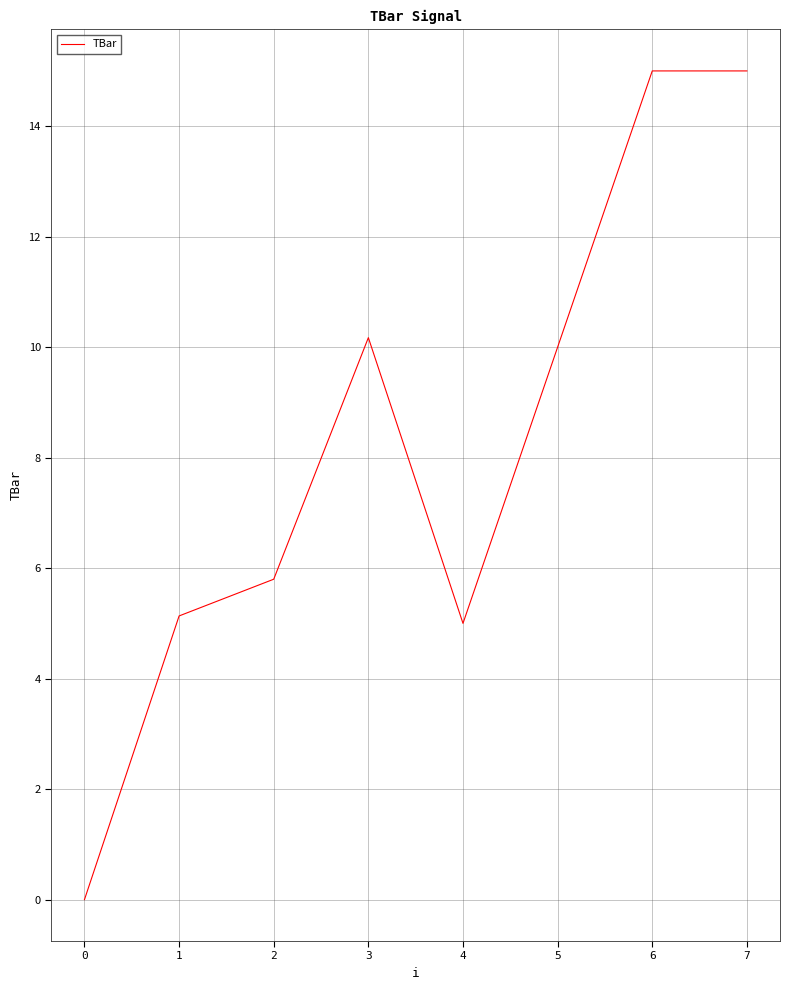

True or false: there are more than 0 points higher than both neighbors.

True